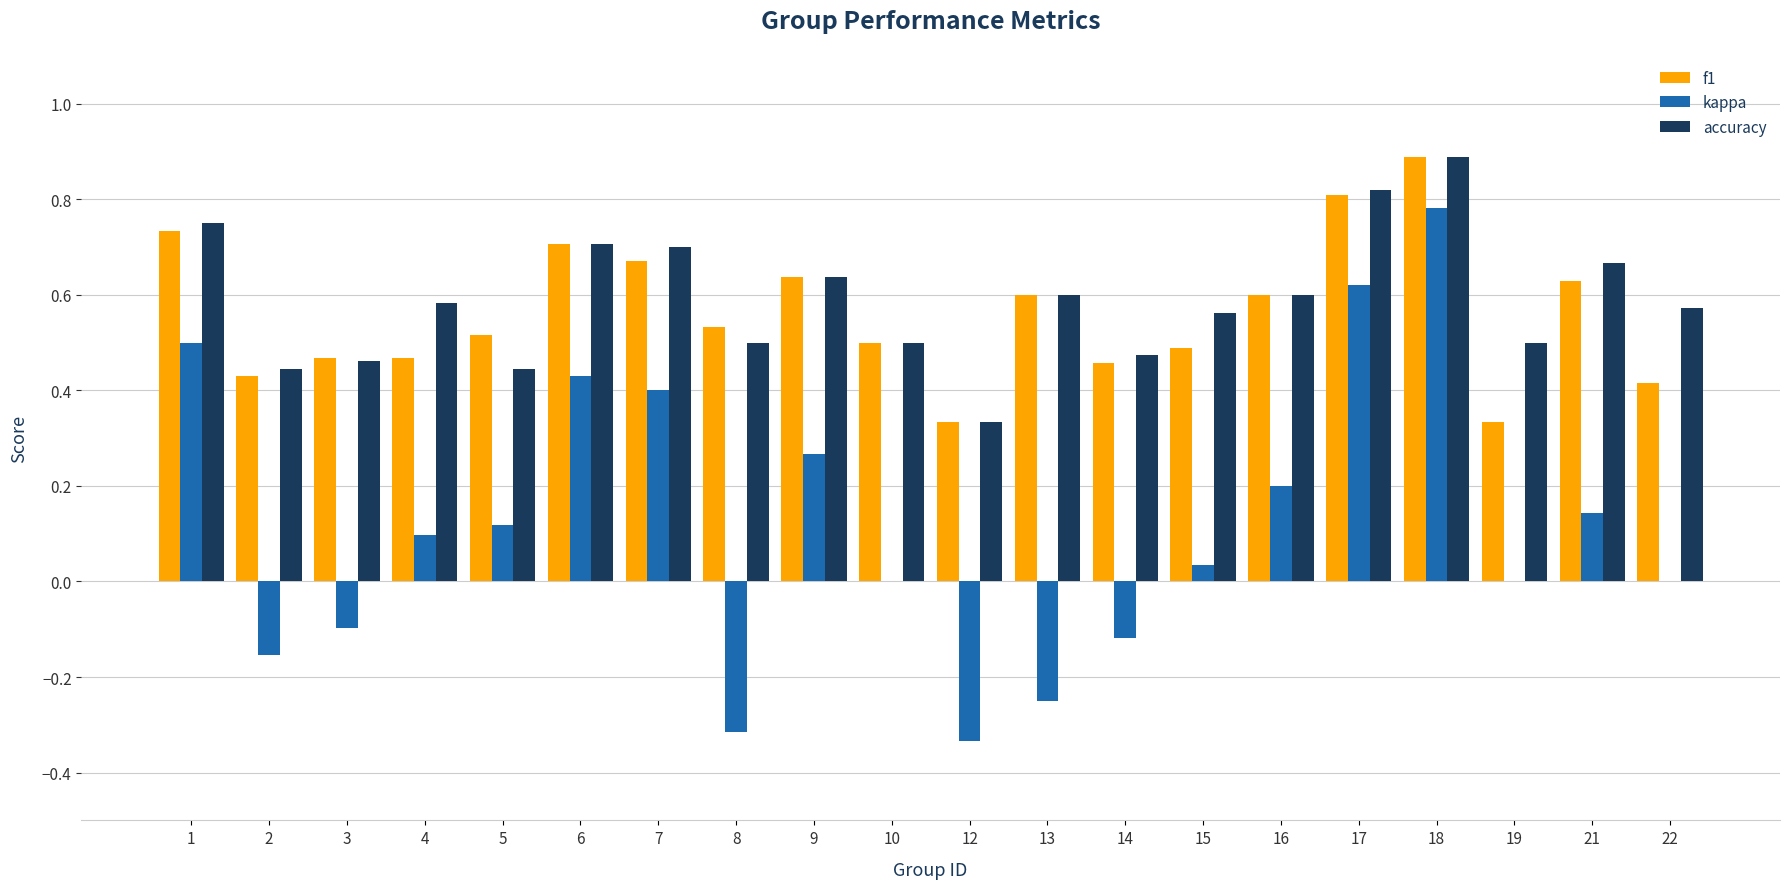

Which series has the widest spread of values?

kappa